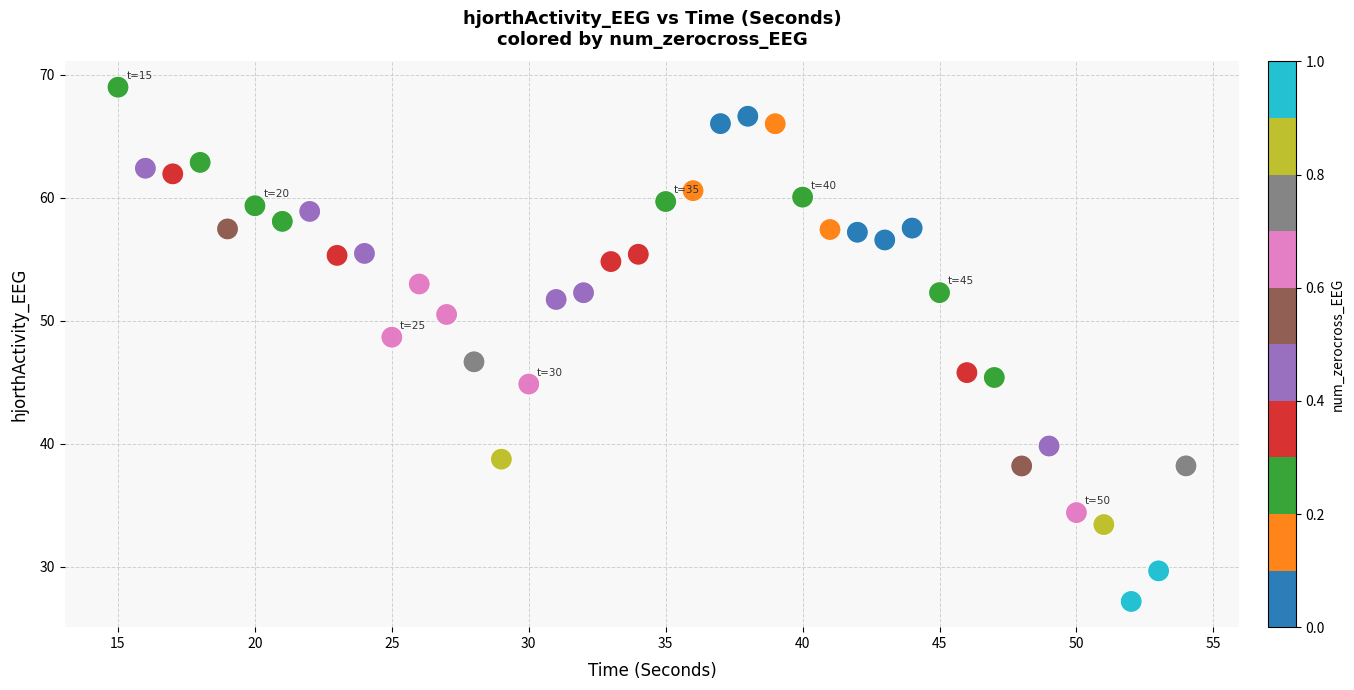

What is the range of Y values (max minus min)?

41.8